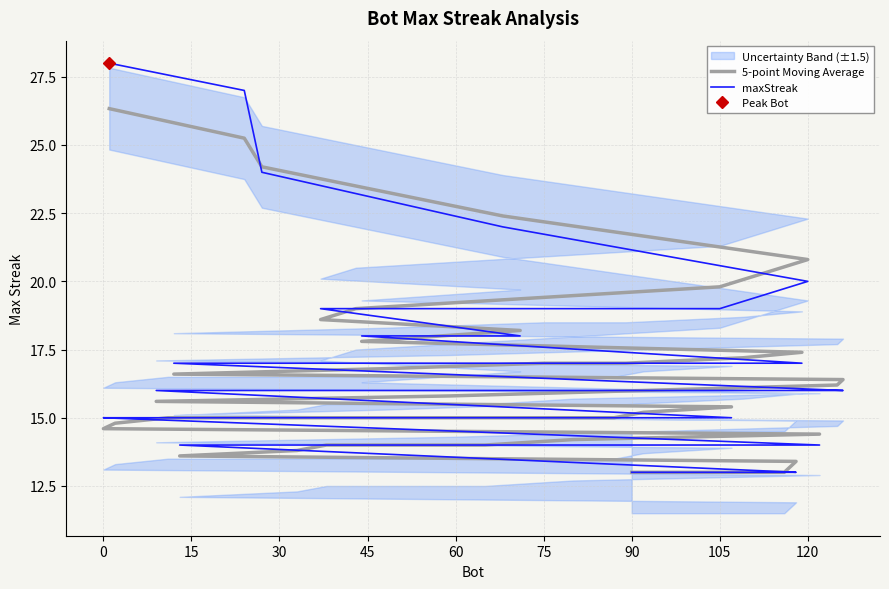

Rank the series at 15 from lowest to highest value.

maxStreak, 5-point Moving Average